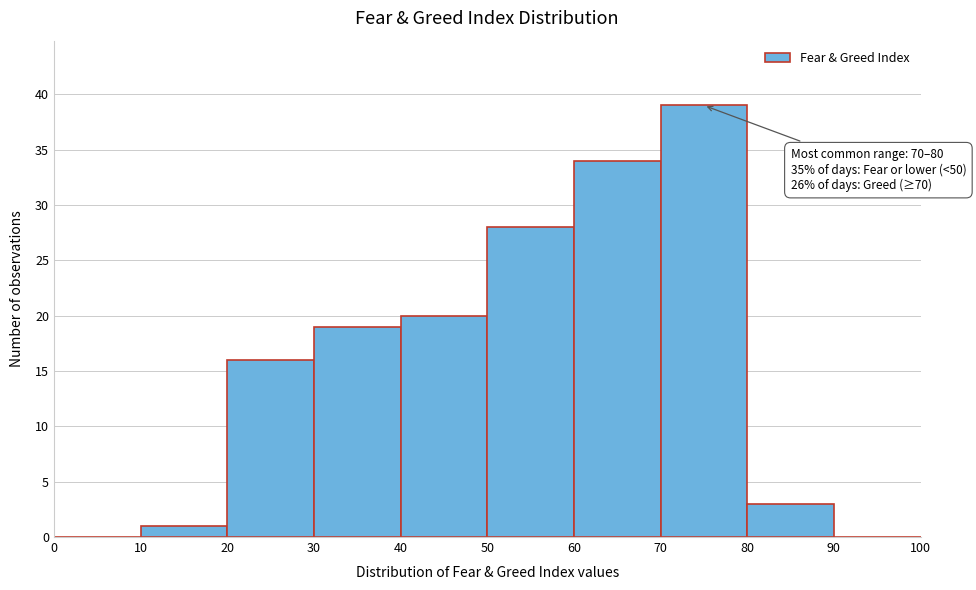

Which range on the x-axis has the tallest bar?

70 to 80